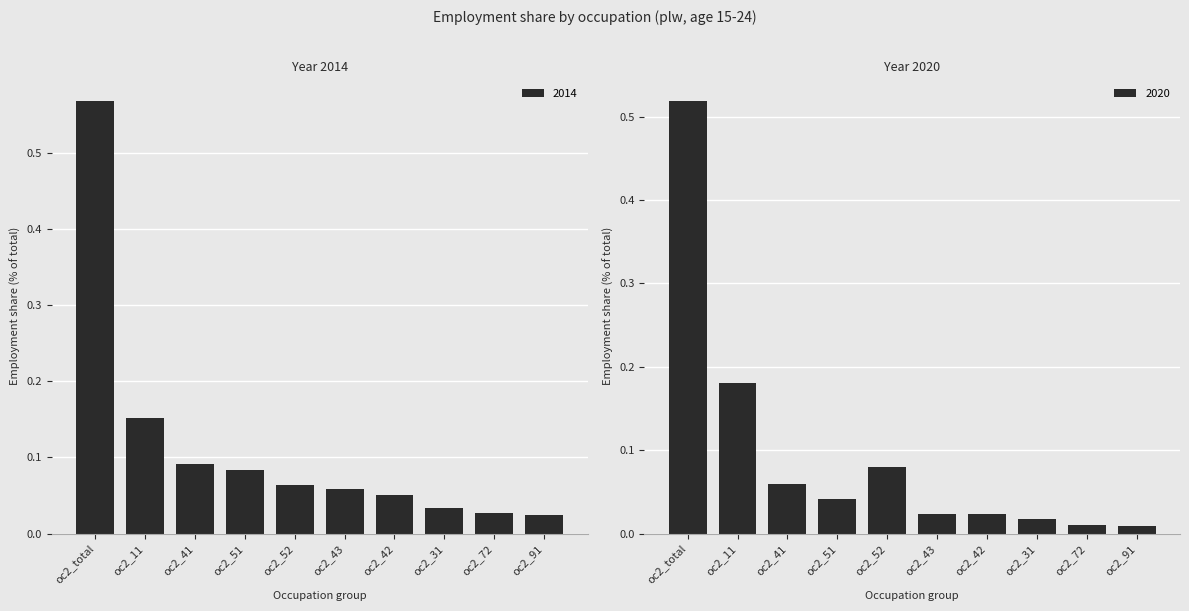

The 2014 series shows 0.0 at oc2_52. True or false?

False